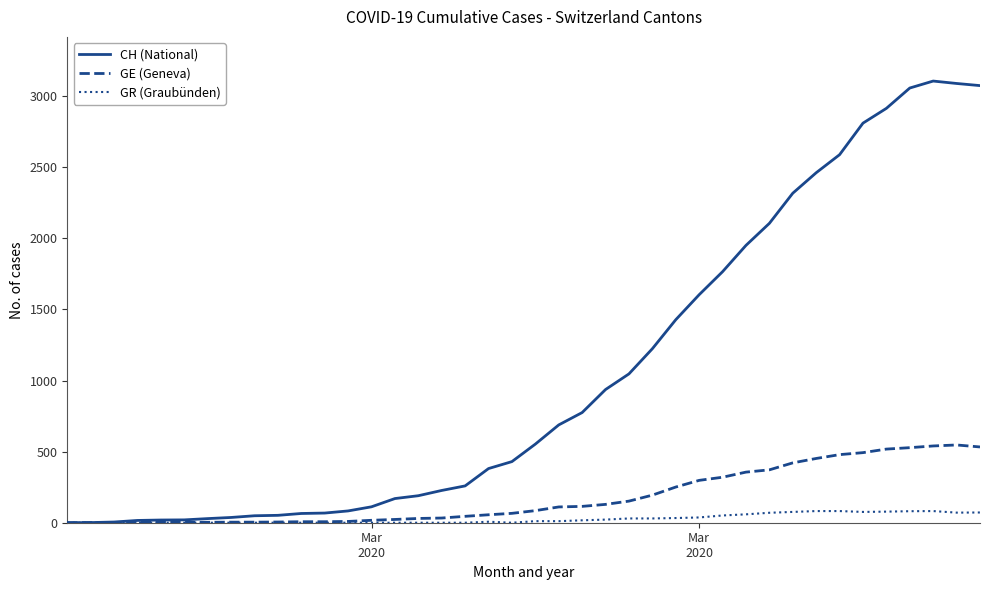

How many lines are shown in the chart?

3